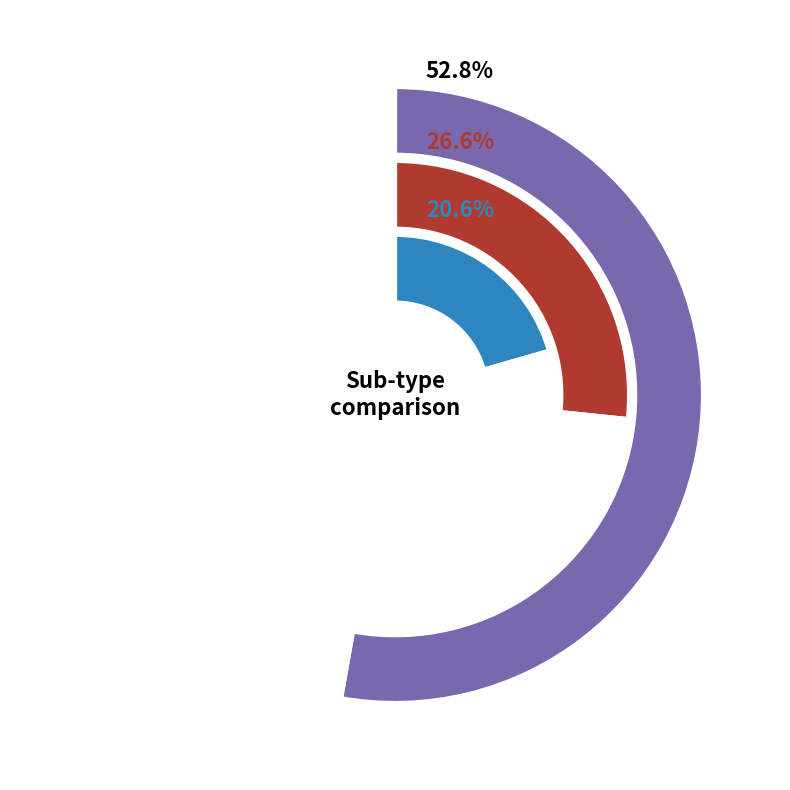

Does any single category account for the majority?

No